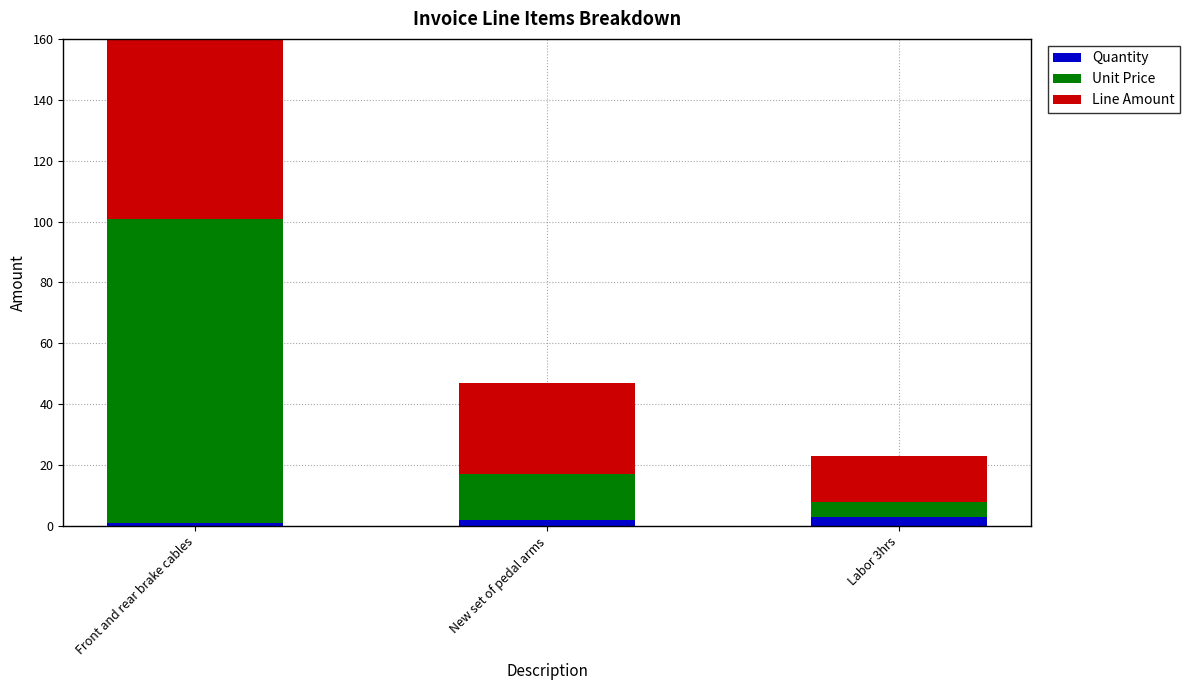

What position from the right is New set of pedal arms?

2